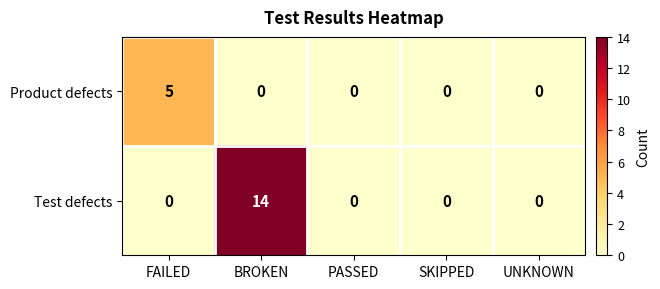

What is the maximum value shown in the chart?

14